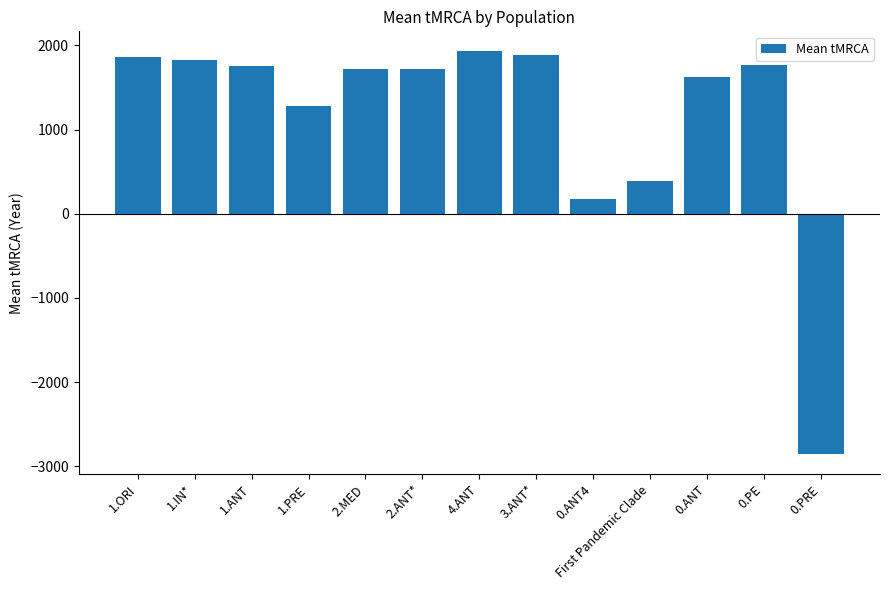

What is the change in value from 1.IN* to 2.MED?

-112